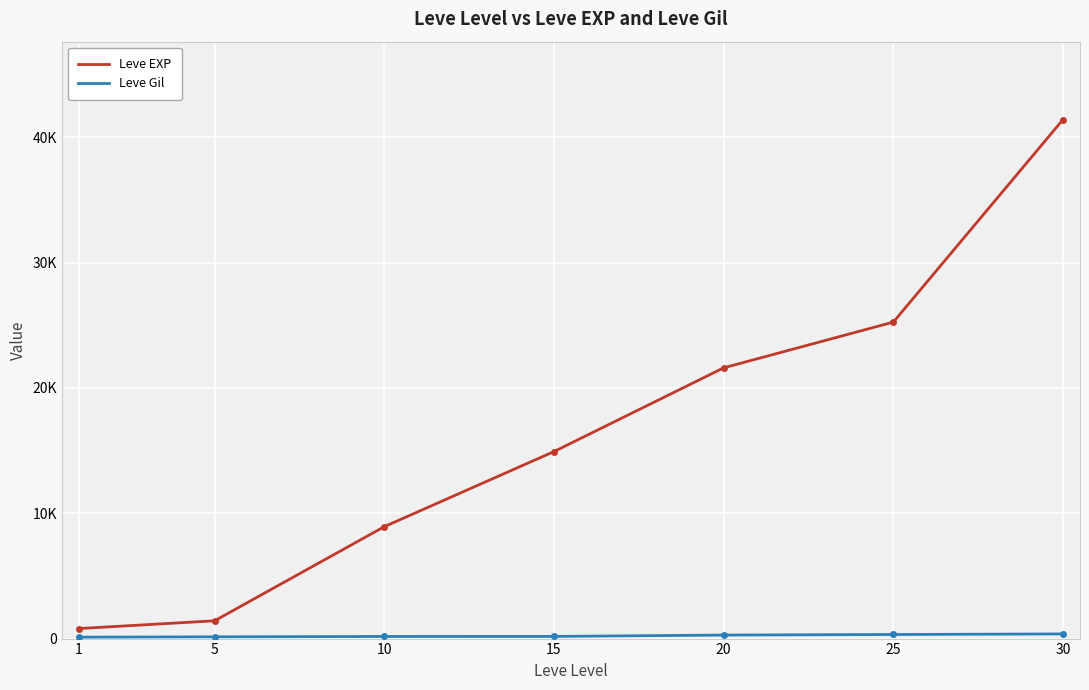

Does the chart have visible grid lines?

Yes